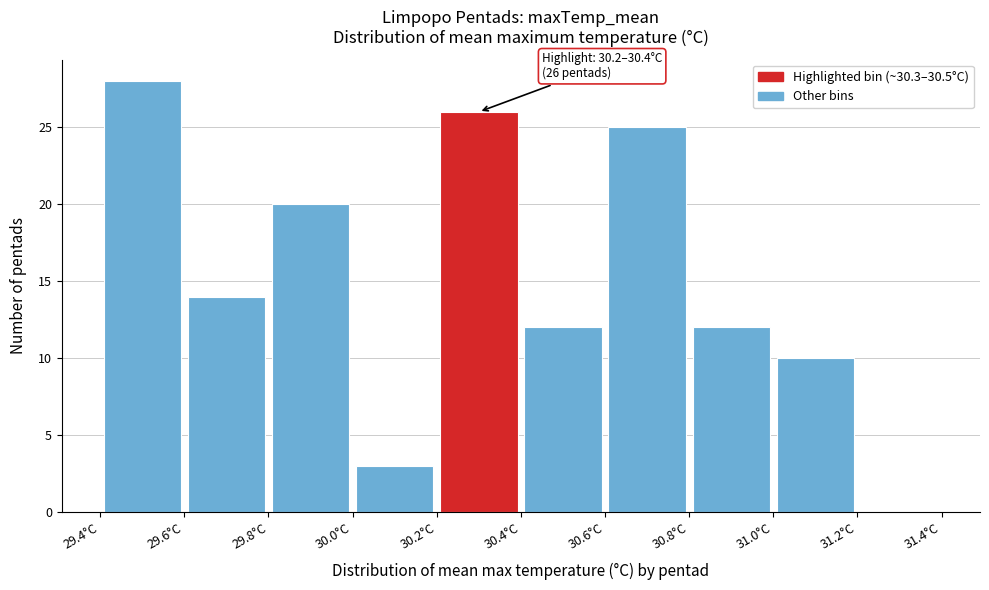

Which range on the x-axis has the tallest bar?

29.4 to 29.6